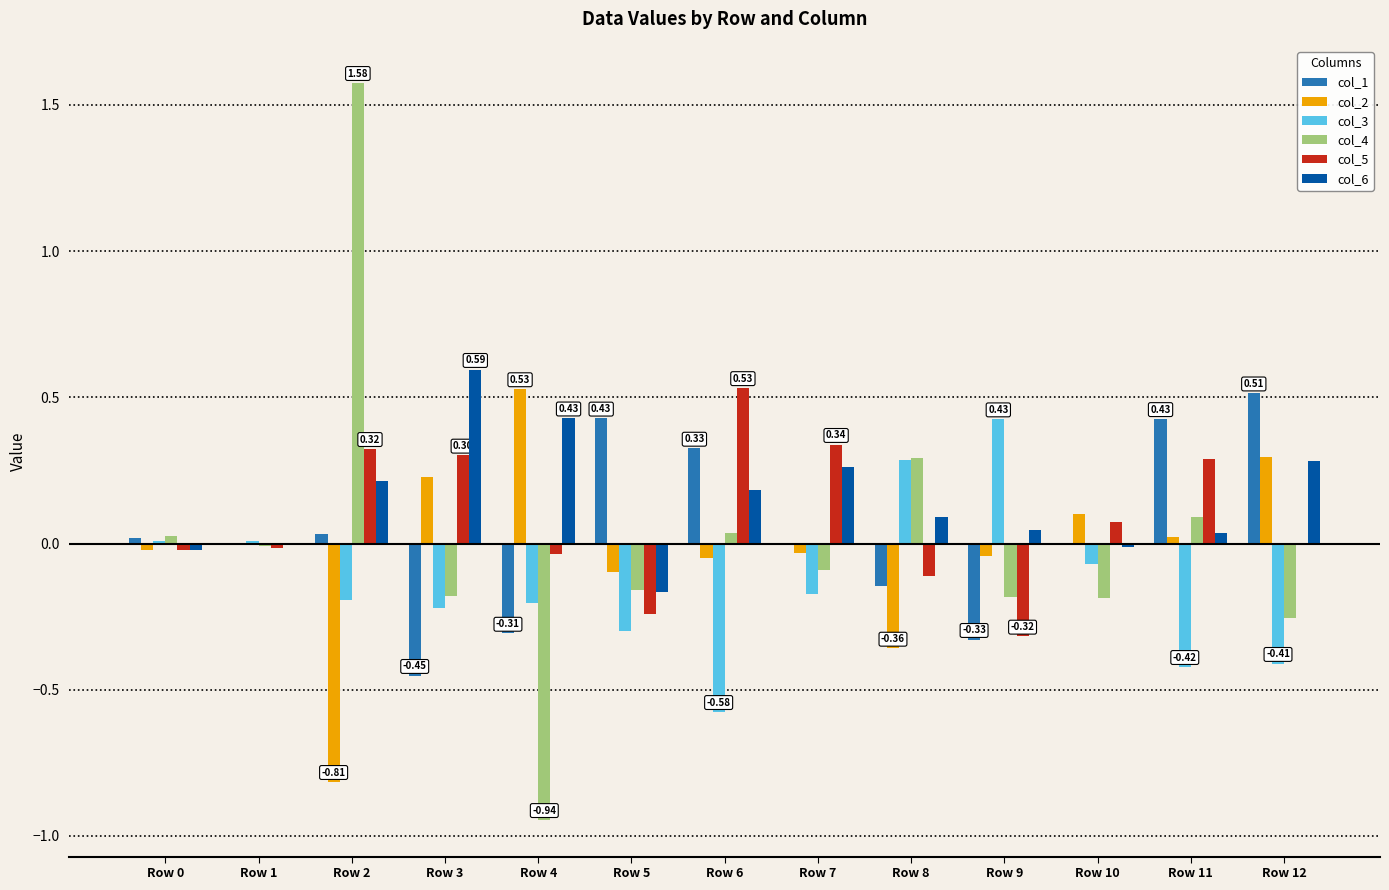

Is it true that col_3 equals 0.0 at Row 0?

True